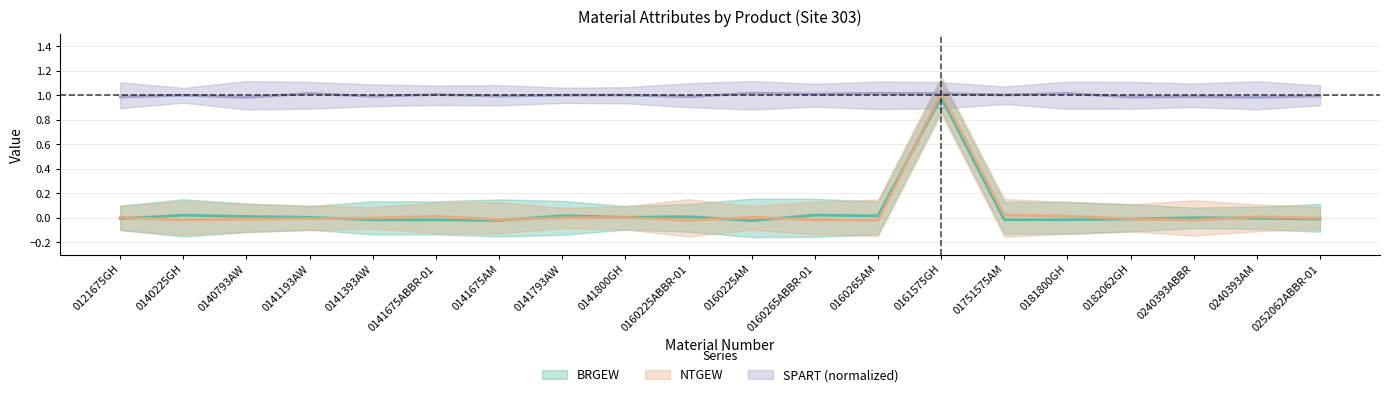

What value does the SPART (normalized) series have at 0141675ABBR-01?

1.0